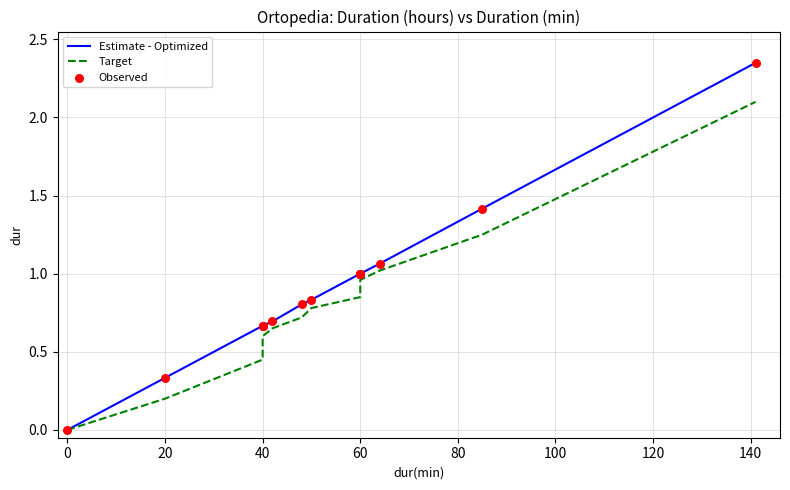

Which series reaches the maximum Y coordinate?

Estimate - Optimized